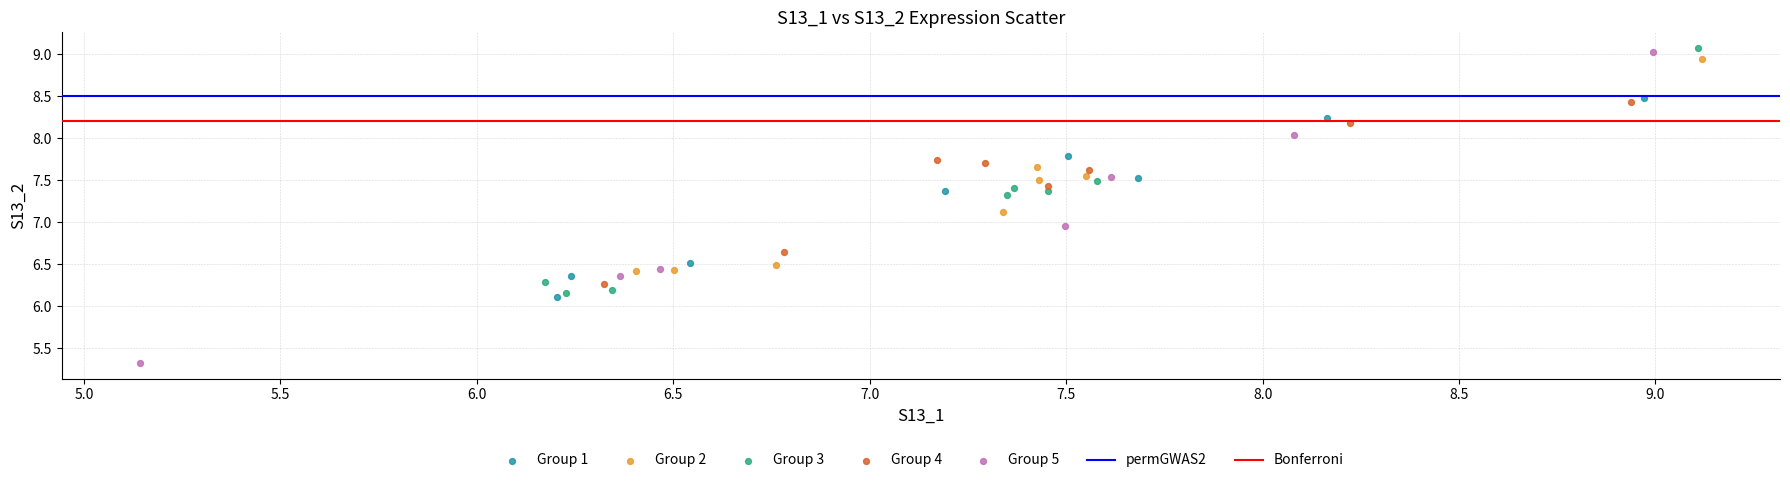

Which series reaches the minimum Y coordinate?

Group 5